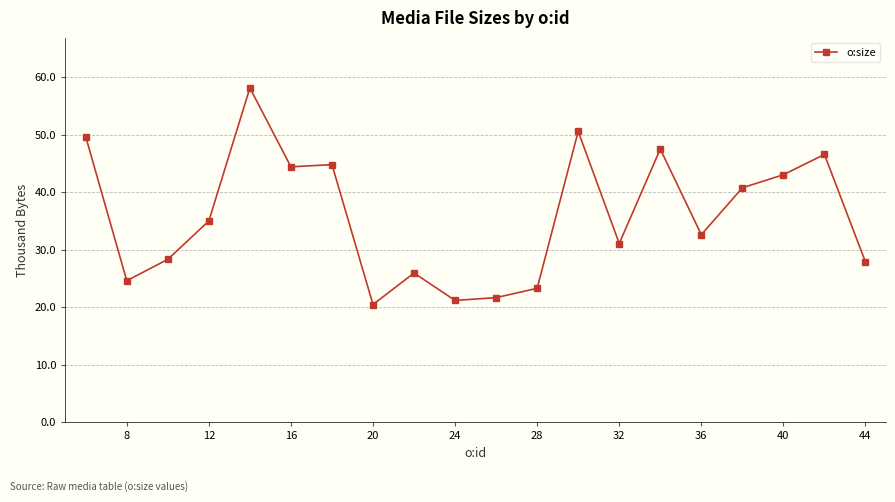

What is the difference between the second highest and second lowest values?

29.4